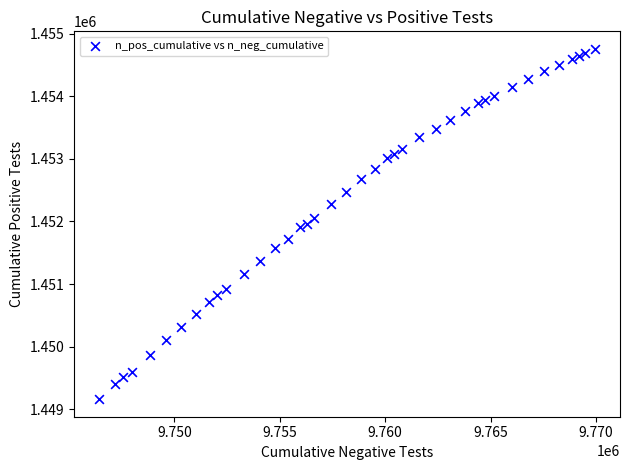

What is the range of Y values (max minus min)?

5599